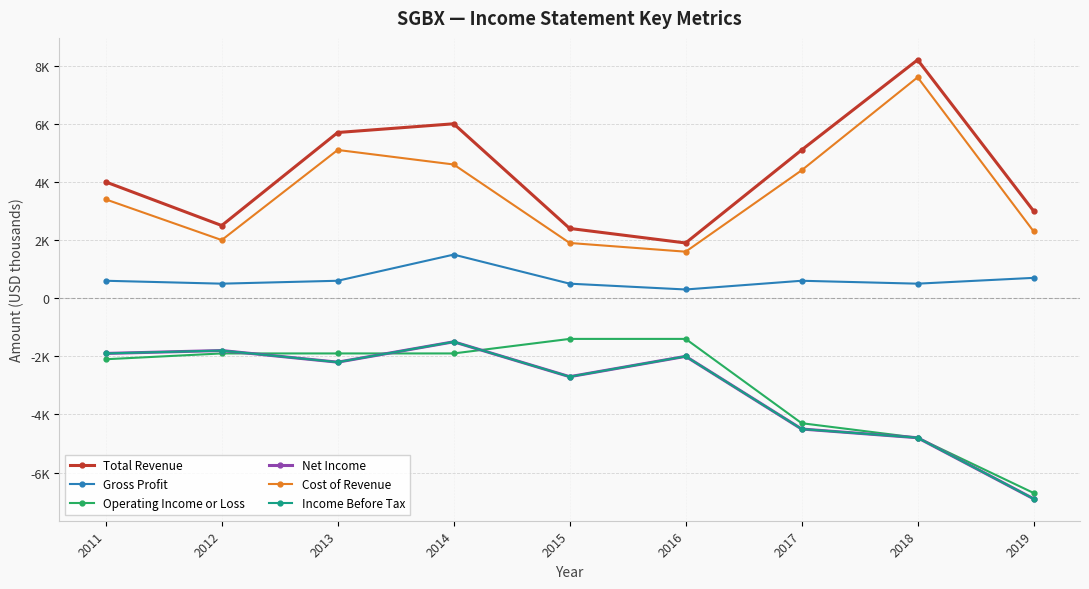

What is the difference between the highest and lowest values at 2017?

9600